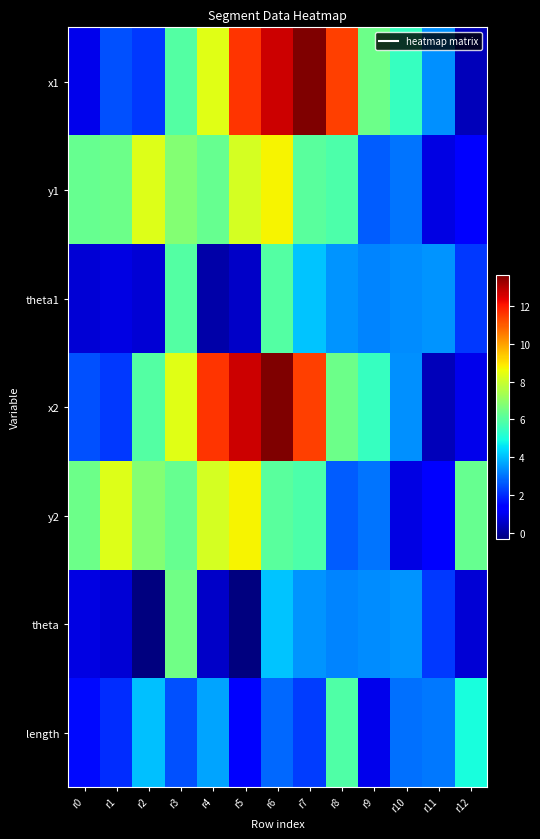

What is the spread (max minus min) of values at r3?

5.9